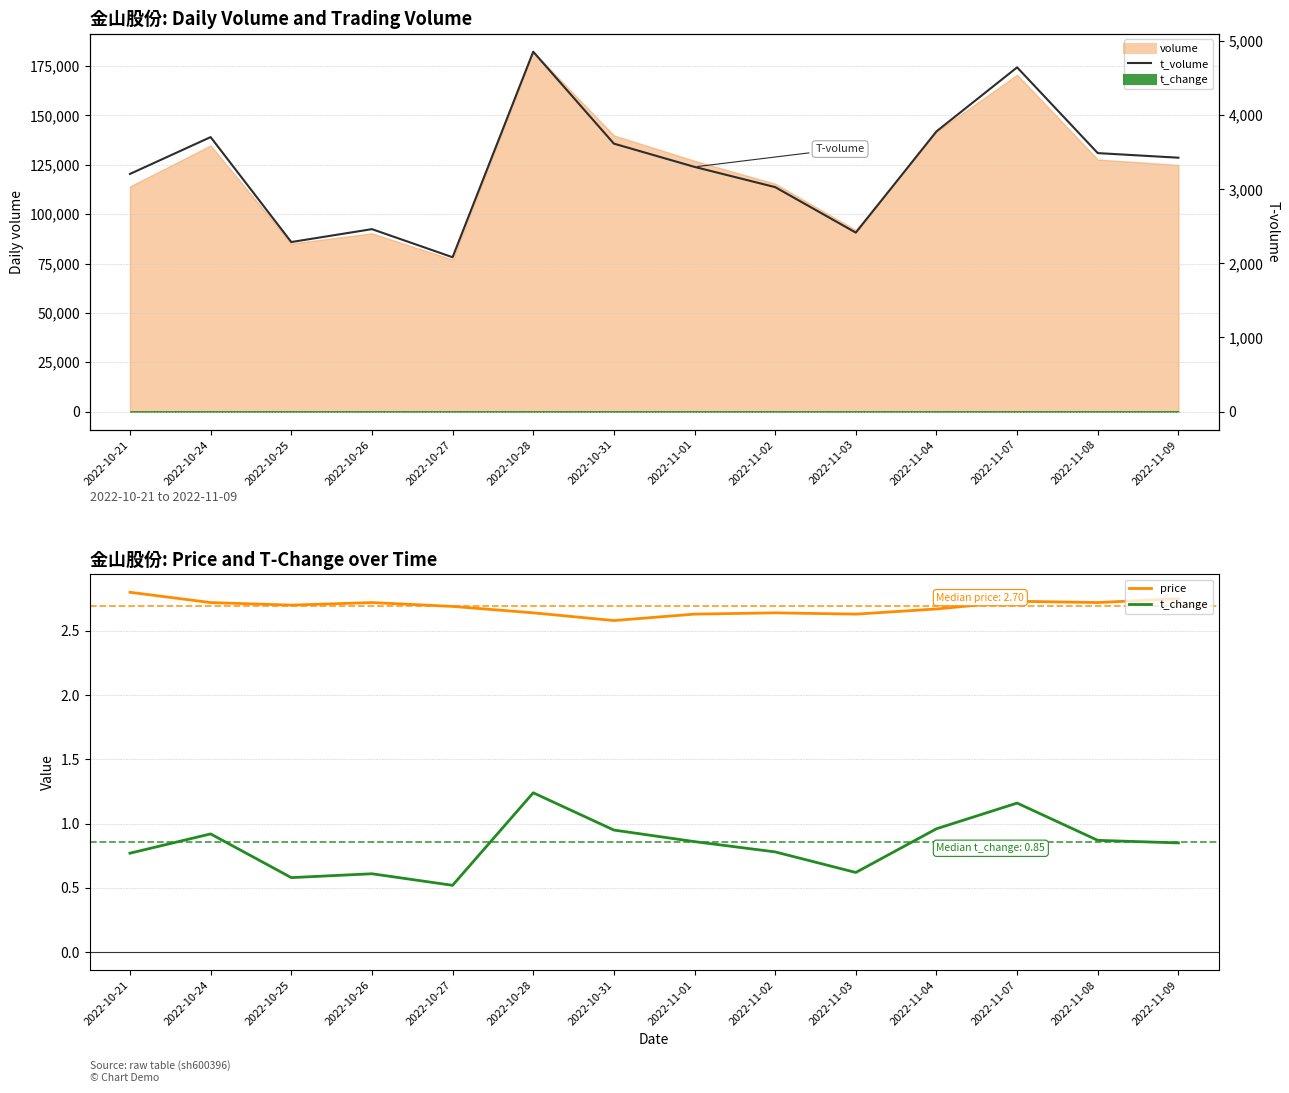

What is the total value across all series at 2022-11-03?

2418.2